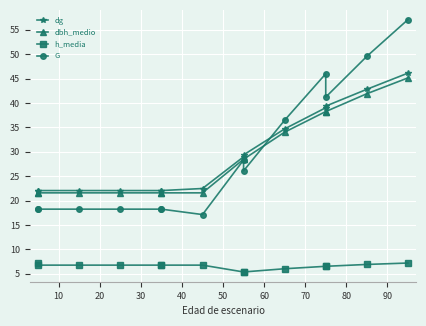

At 20, list the series in order from largest to smallest.

dg, dbh_medio, G, h_media